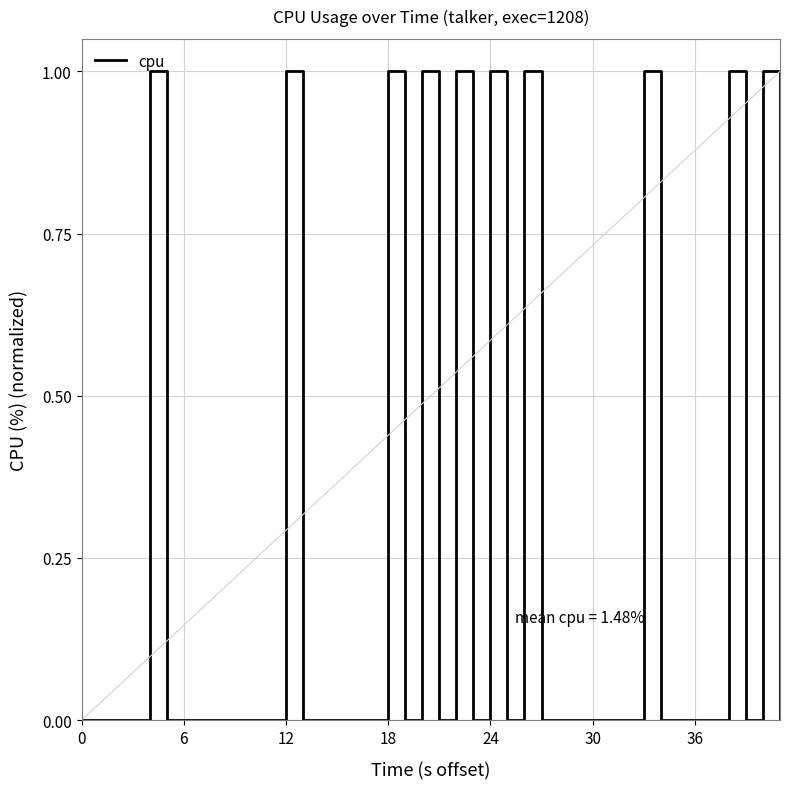

How many lines are shown in the chart?

1